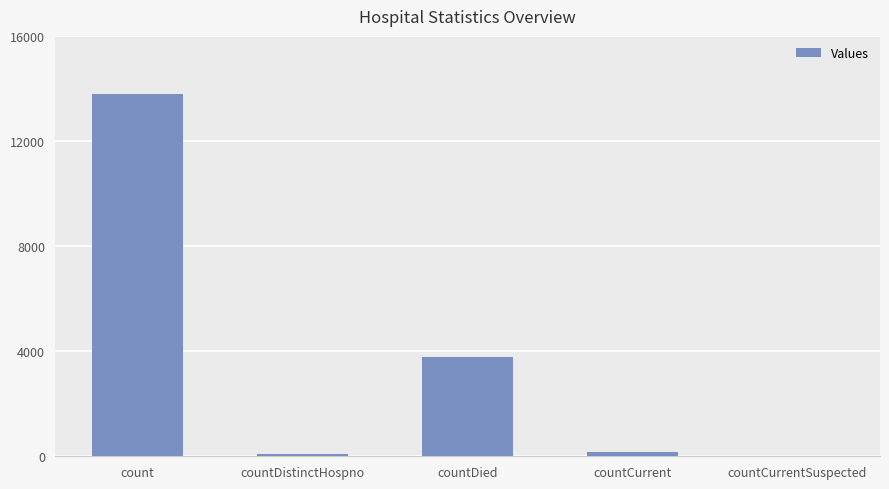

What is the change in value from countDistinctHospno to countDied?

+3704